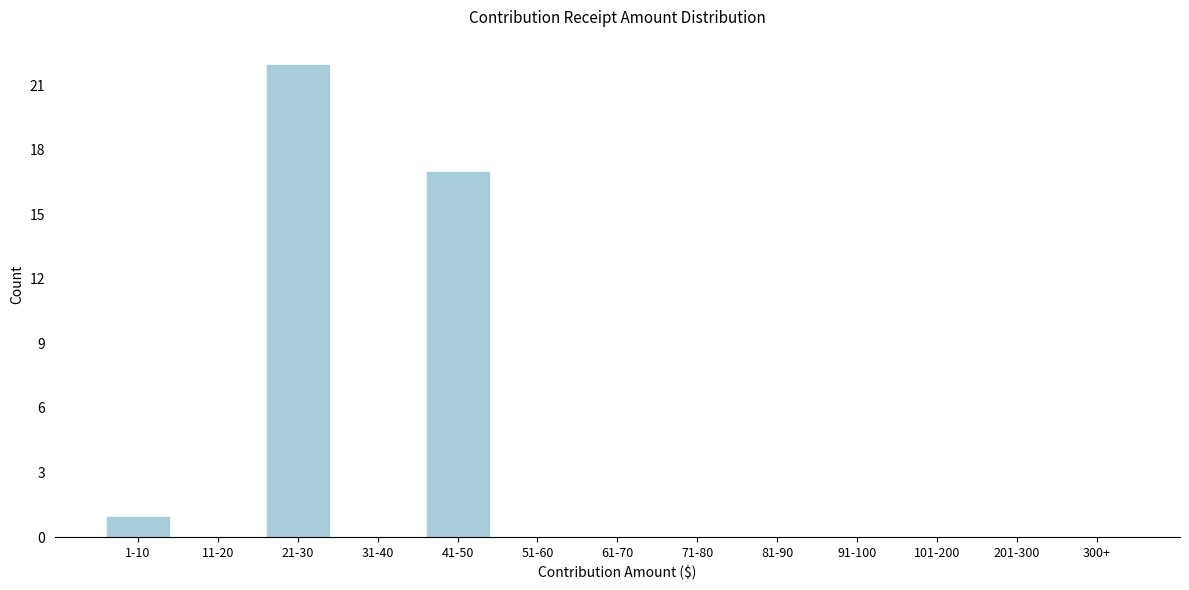

Reading left to right, transcribe all the data shown in this chart.

1-10=1	11-20=0	21-30=22	31-40=0	41-50=17	51-60=0	61-70=0	71-80=0	81-90=0	91-100=0	101-200=0	201-300=0	300+=0